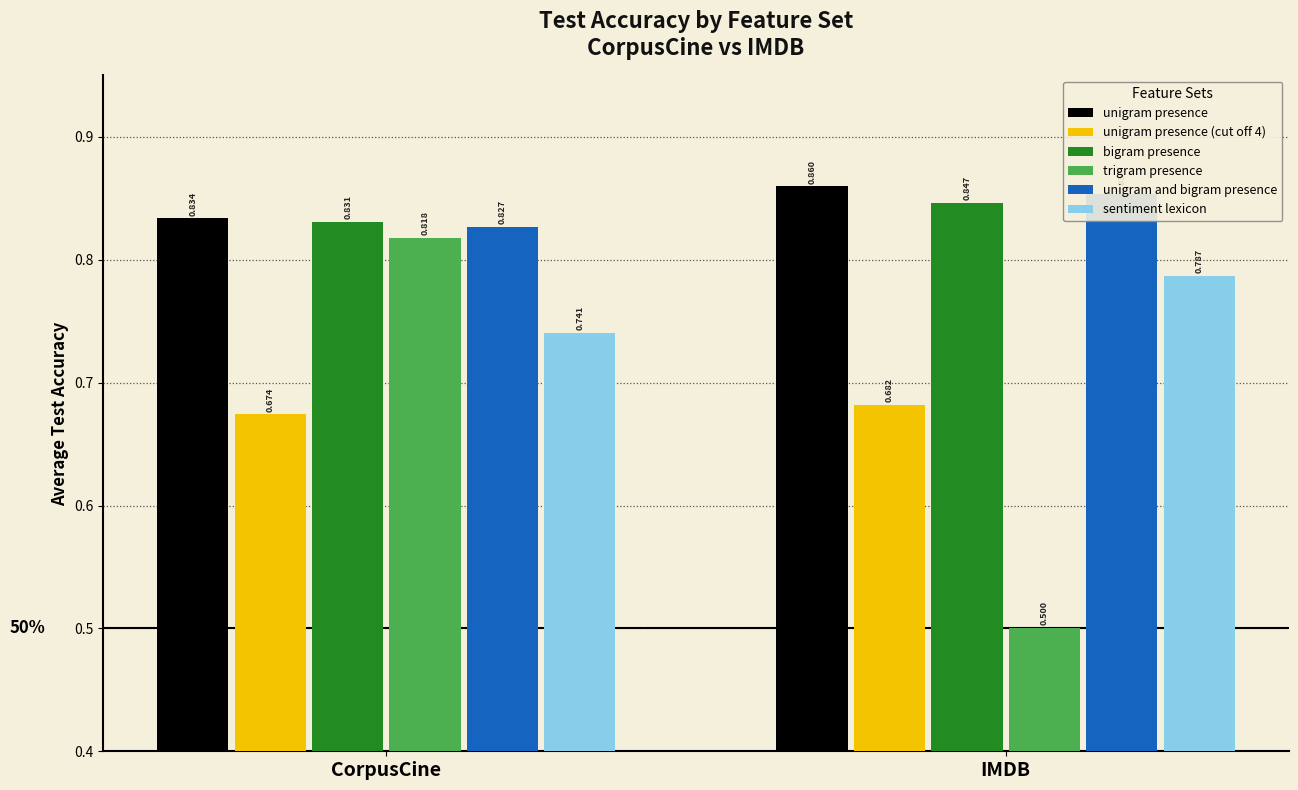

Is it true that sentiment lexicon equals 0.4 at CorpusCine?

False